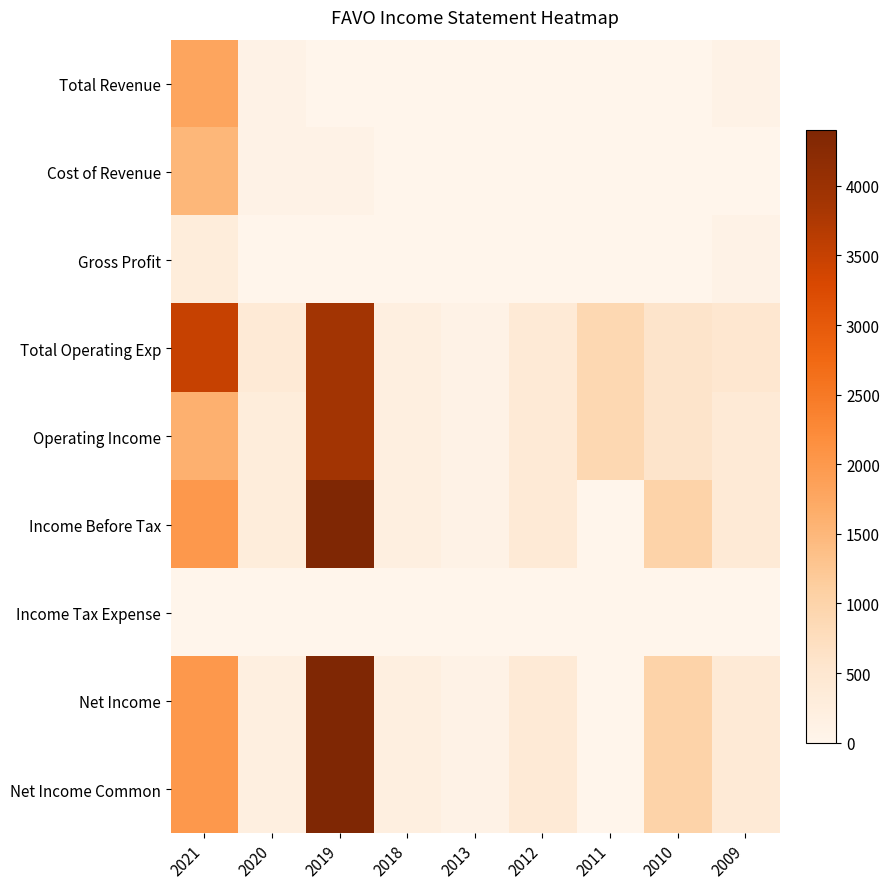

Rank the series by their maximum value, from highest to lowest.

Income Before Tax, Net Income, Net Income Common, Total Operating Exp, Operating Income, Total Revenue, Cost of Revenue, Gross Profit, Income Tax Expense